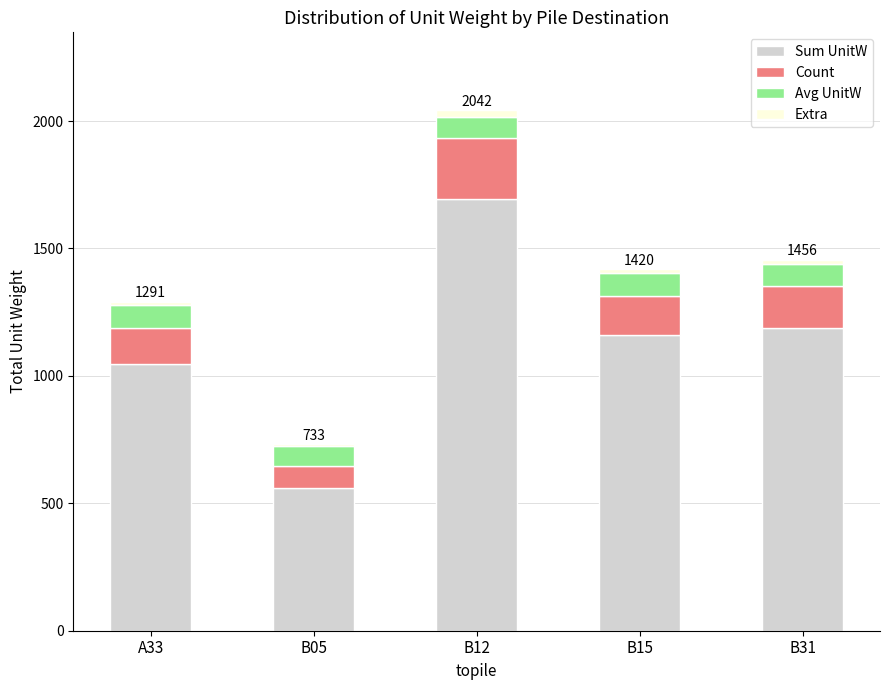

What is the lowest value of the Sum UnitW series?

560.9